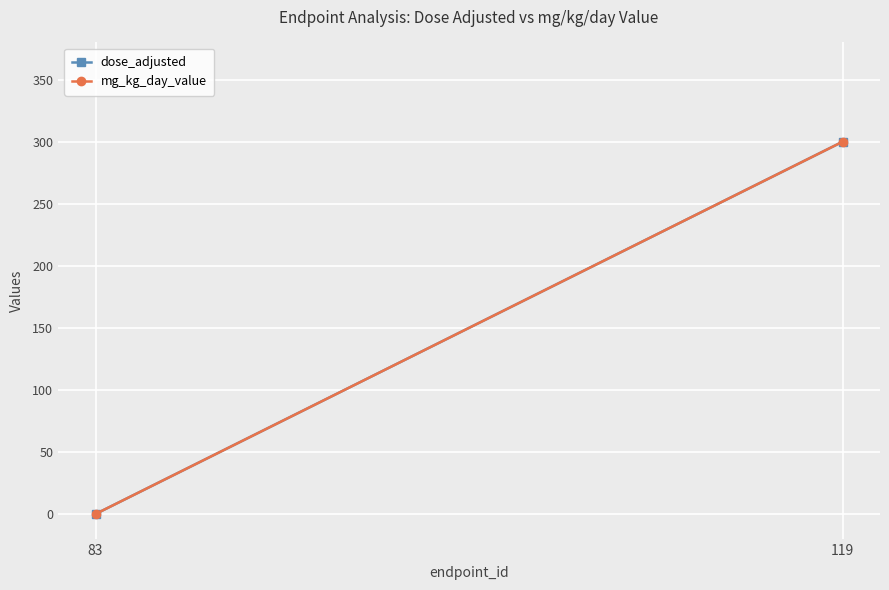

Count the mg_kg_day_value values in the range 0 to 300.

2